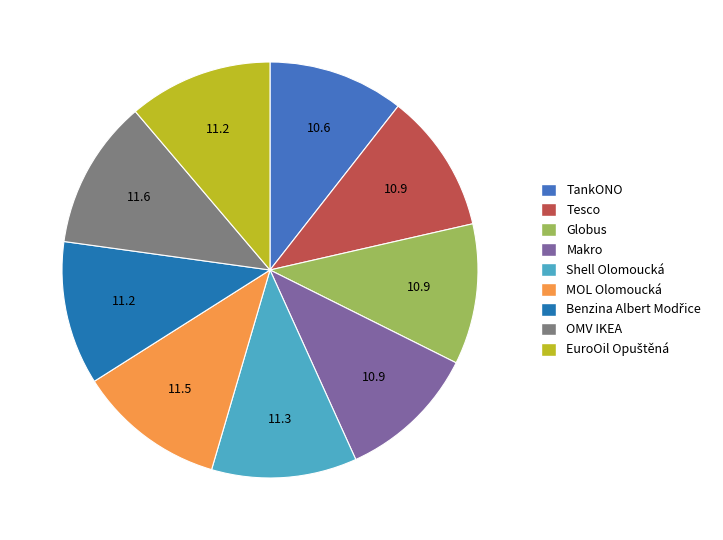

Approximately how many times larger is the value at Globus compared to Shell Olomoucká?

1.0